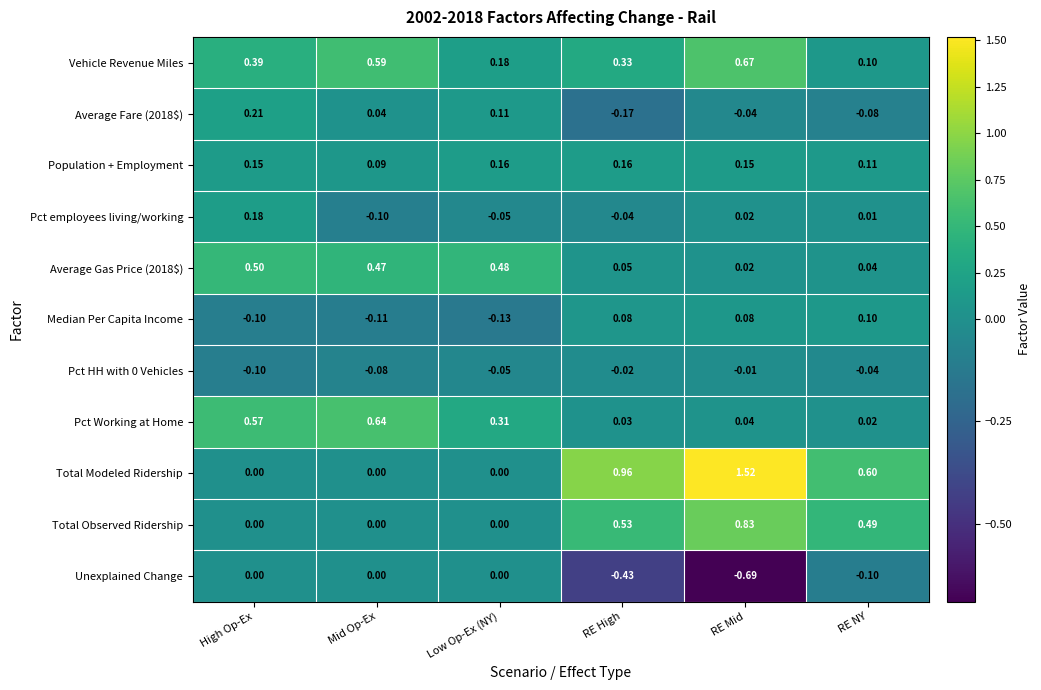

Rank the categories by Average Fare (2018$) value from lowest to highest.

RE High, RE NY, RE Mid, Mid Op-Ex, Low Op-Ex (NY), High Op-Ex